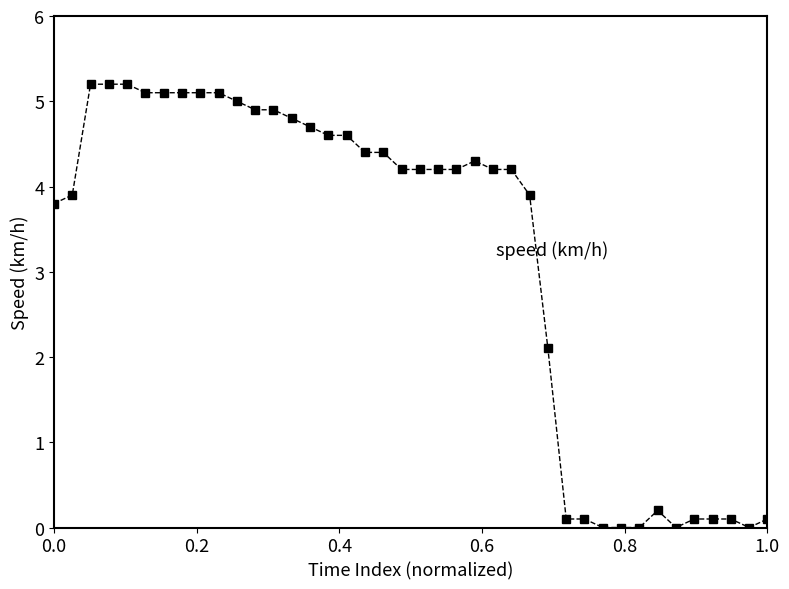

What is the greatest value displayed?

5.2